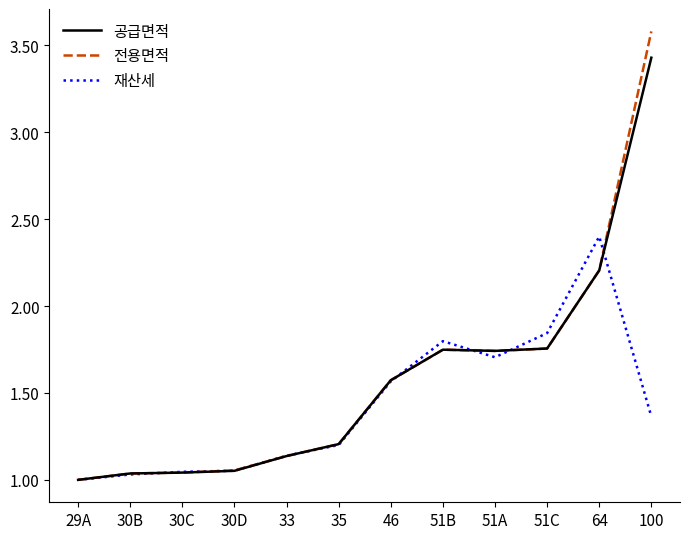

What position from the left is 30B?

2